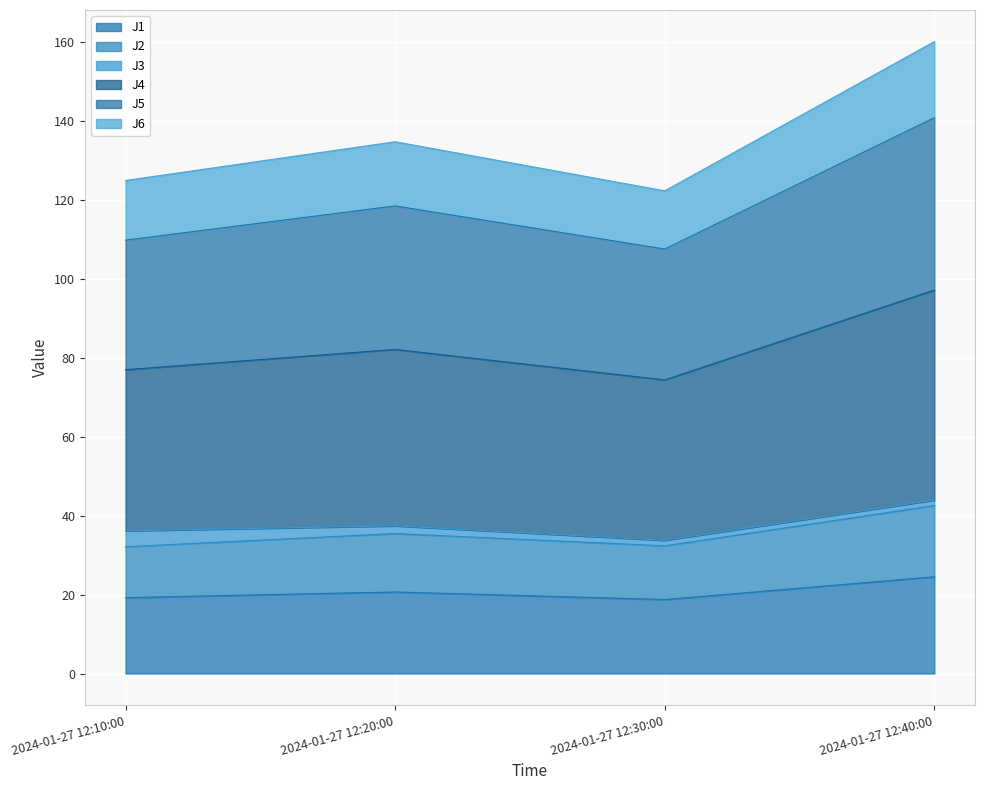

At which category is the sum across all series the highest?

2024-01-27 12:40:00